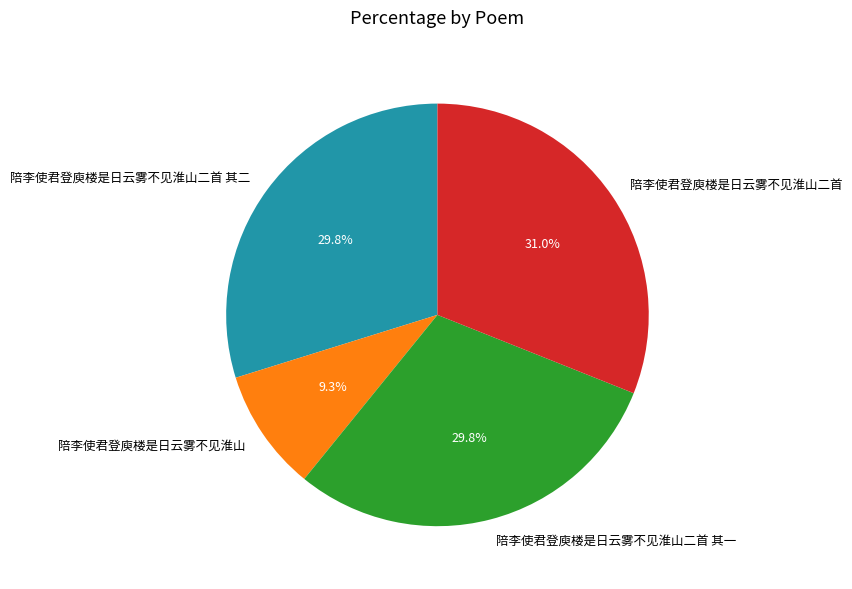

To the nearest percent, what is the average slice percentage?

25%